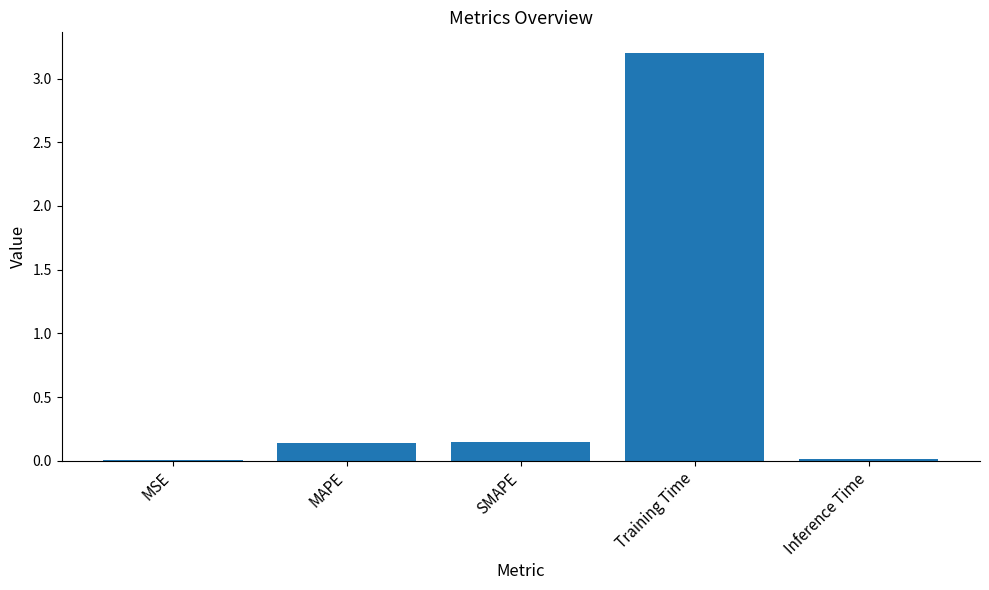

What is the sum of all values?

3.5